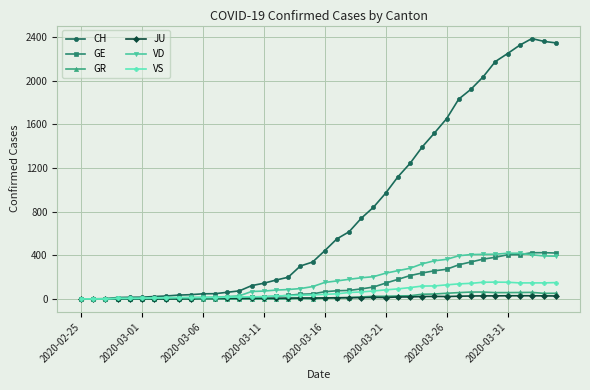

Which series has the widest spread of values?

CH